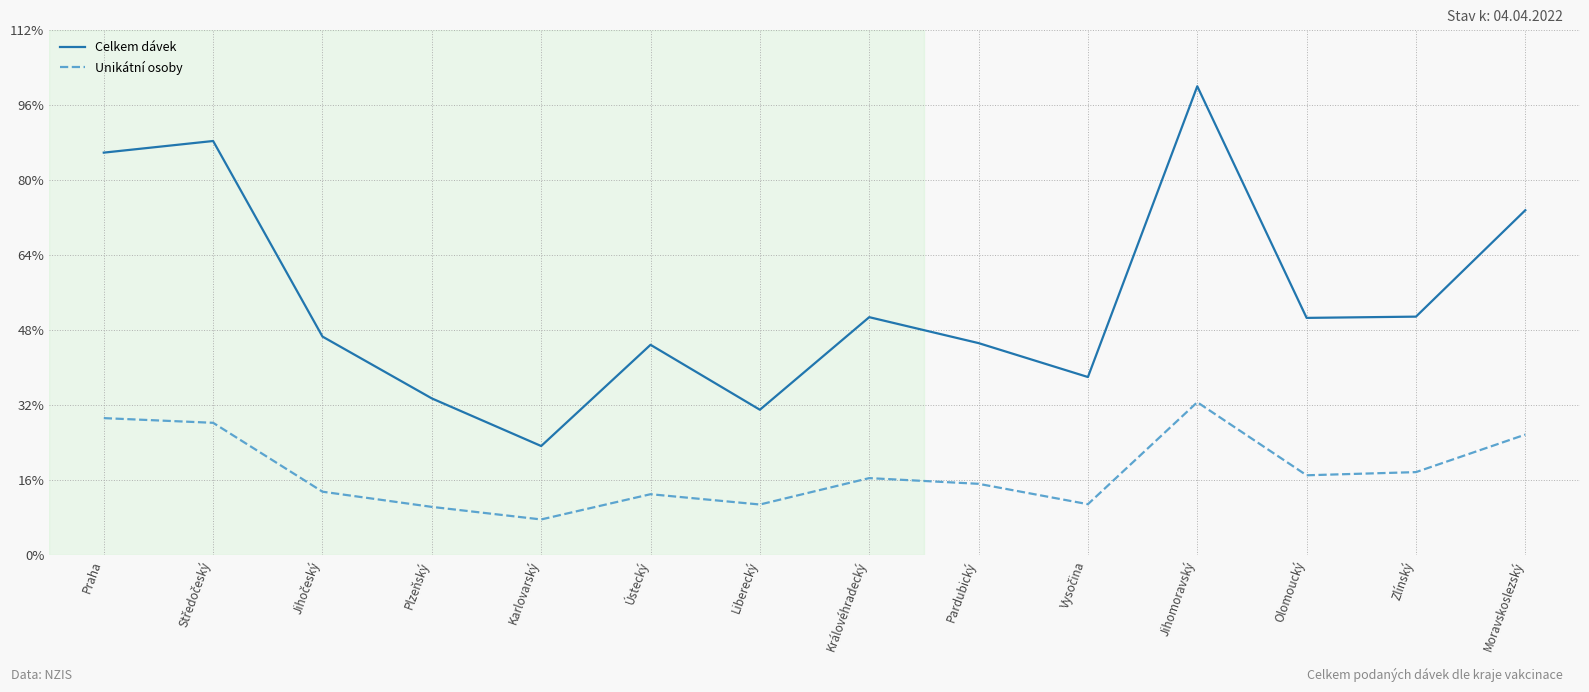

True or false: Unikátní osoby and Celkem dávek cross at least once.

False